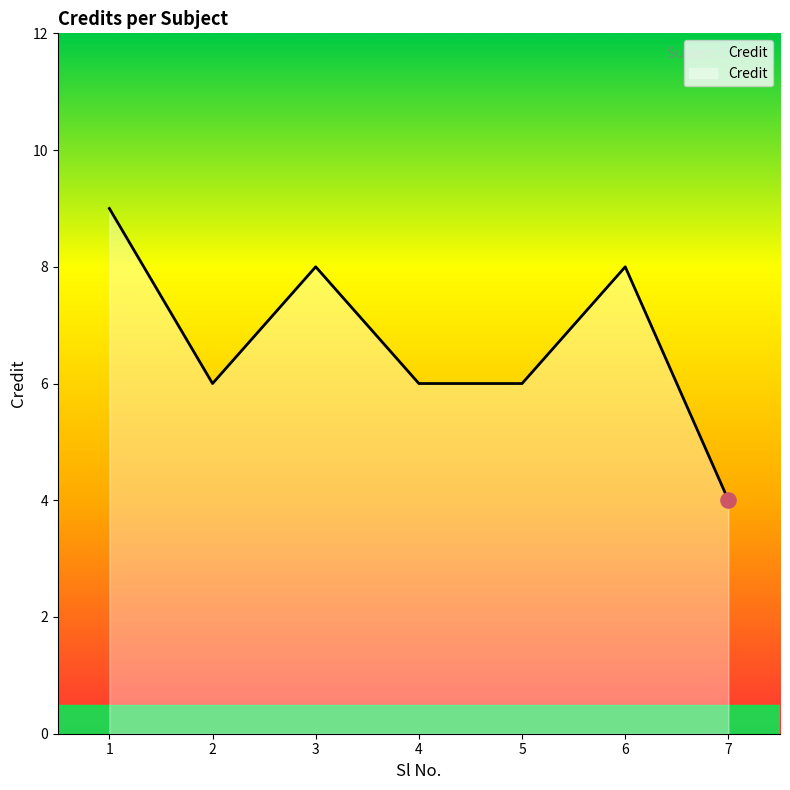

Between 1 and 6, which is larger?

1